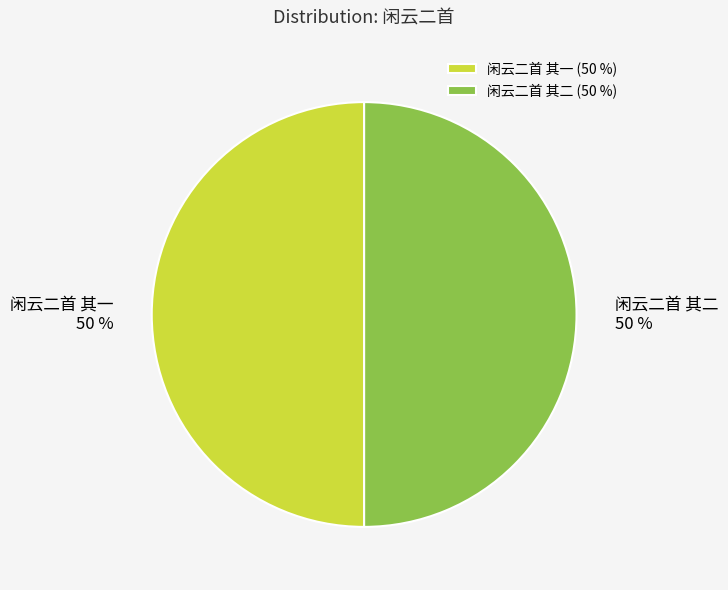

The 闲云二首 其二 slice represents 50% of the pie. True or false?

True